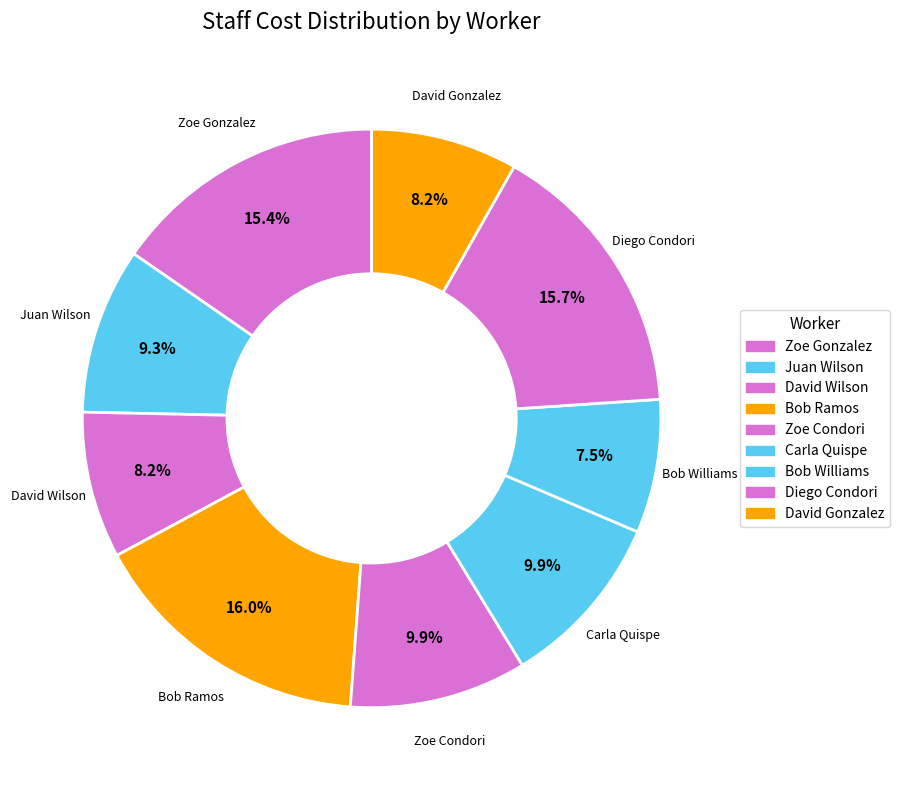

Count the number of slices in the pie.

9